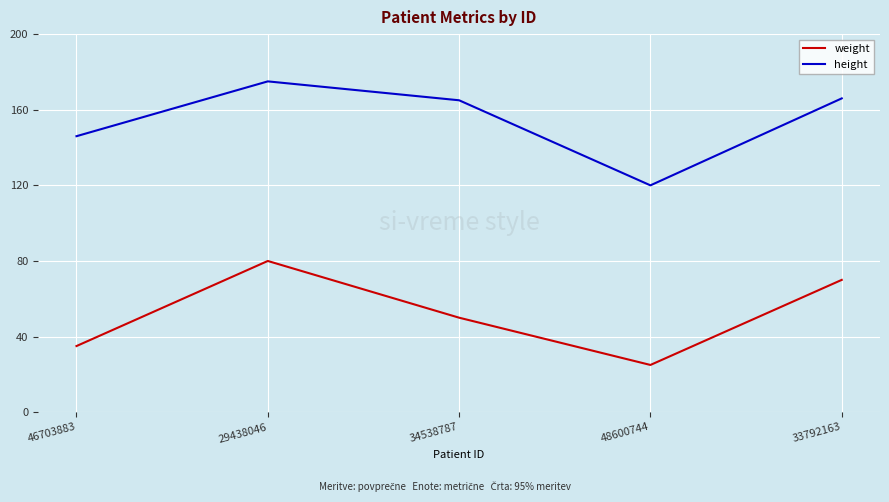

What is the total value across all series at 46703883?

181